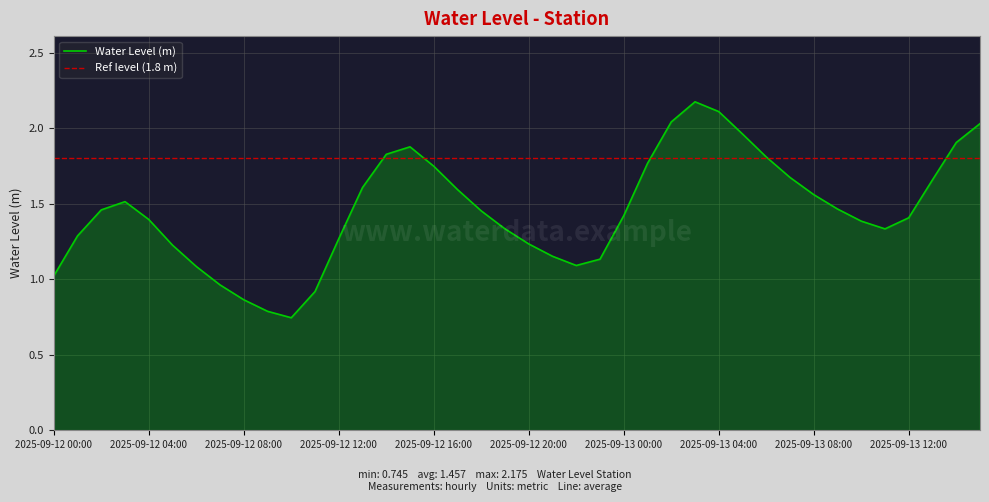

What position from the left is 2025-09-12 14:00?

15